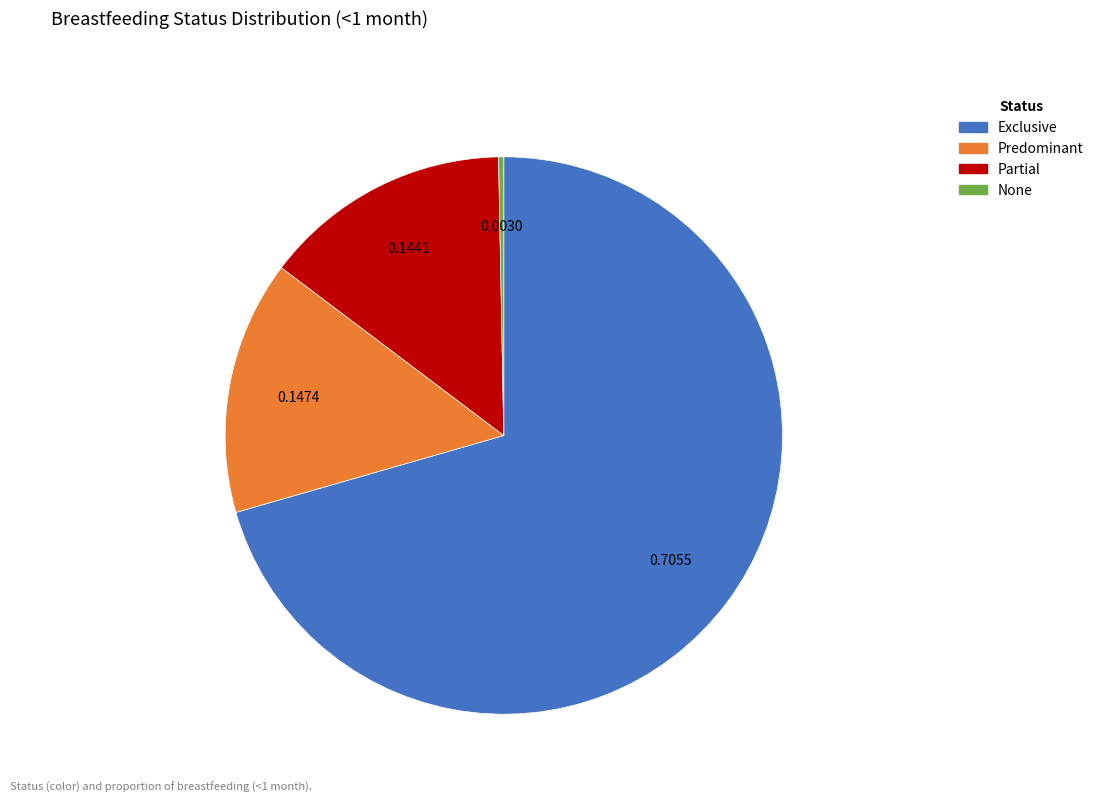

What is the majority slice?

Exclusive